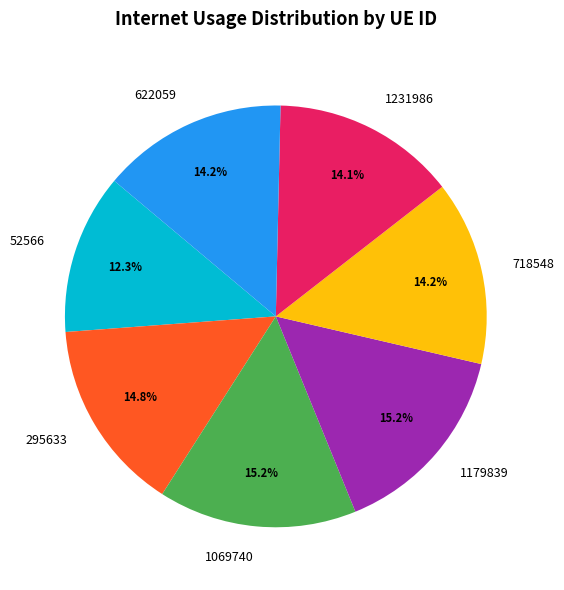

Is it true that 718548 is 14% of the pie?

True